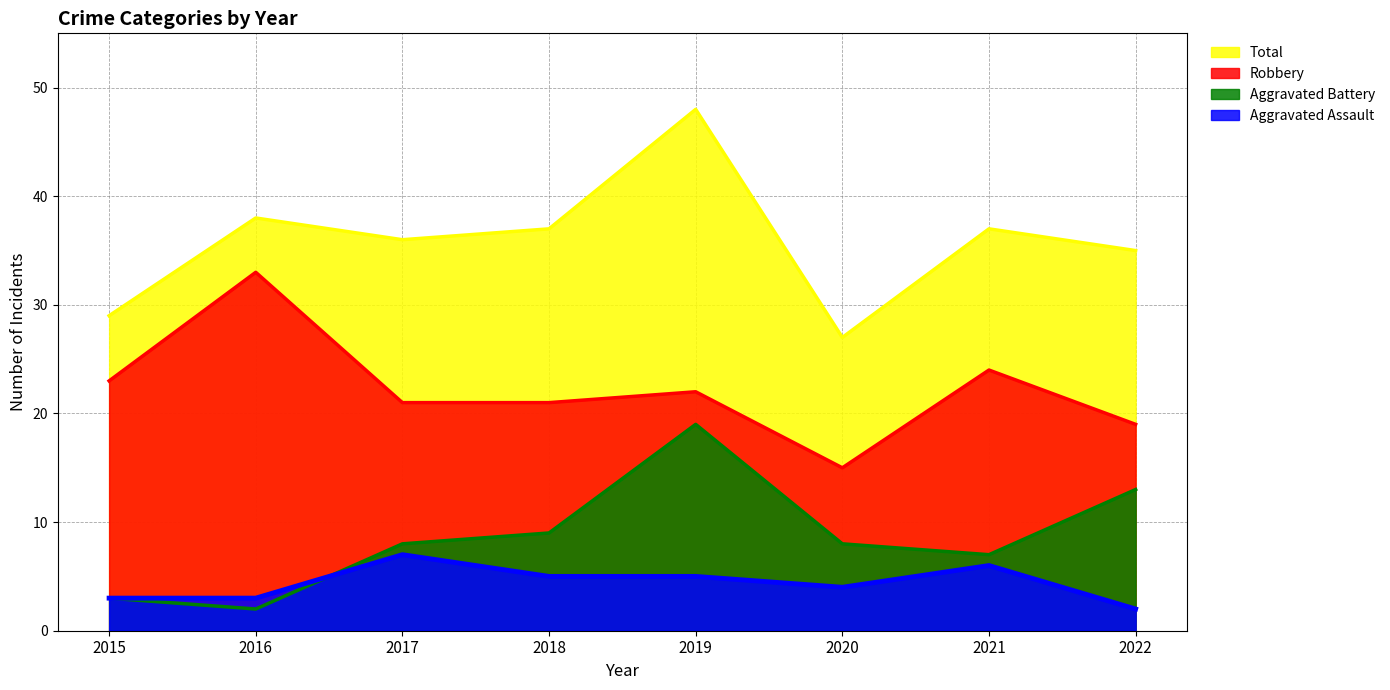

What is the total value across all series at 2020?

54